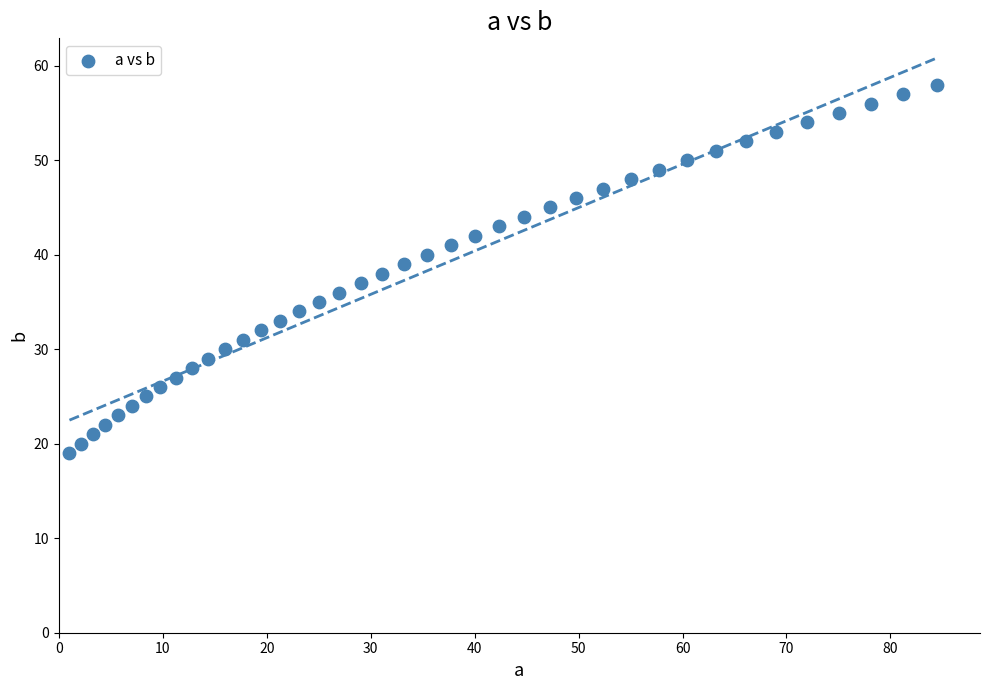

What is the range of Y values (max minus min)?

39